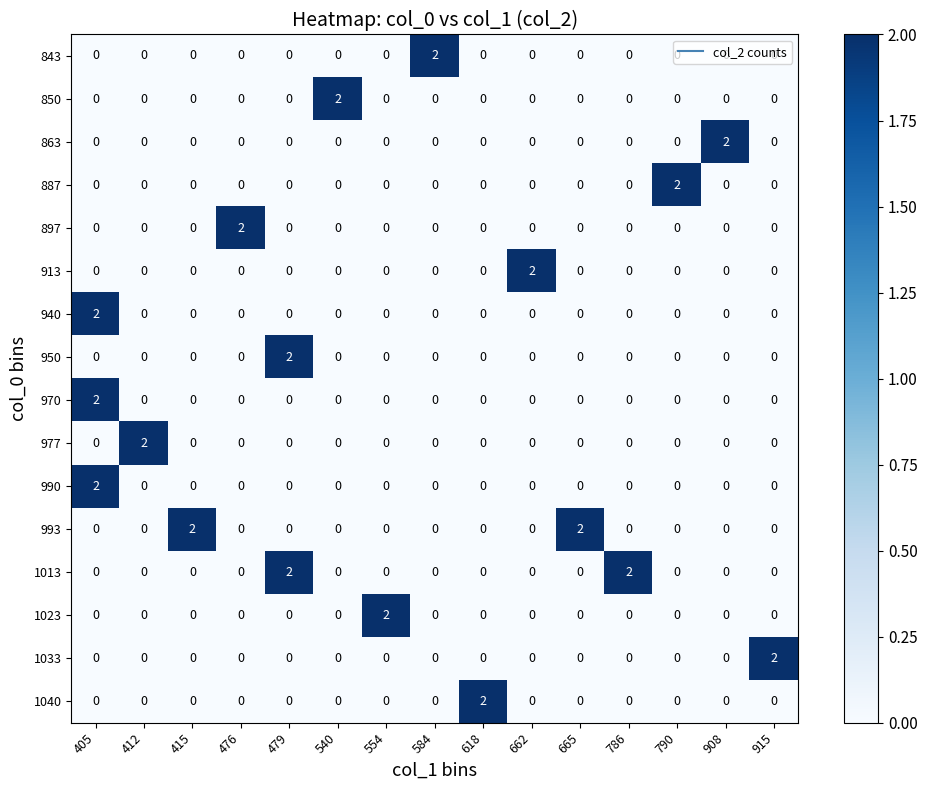

At how many categories does at least one series exceed 1?

15